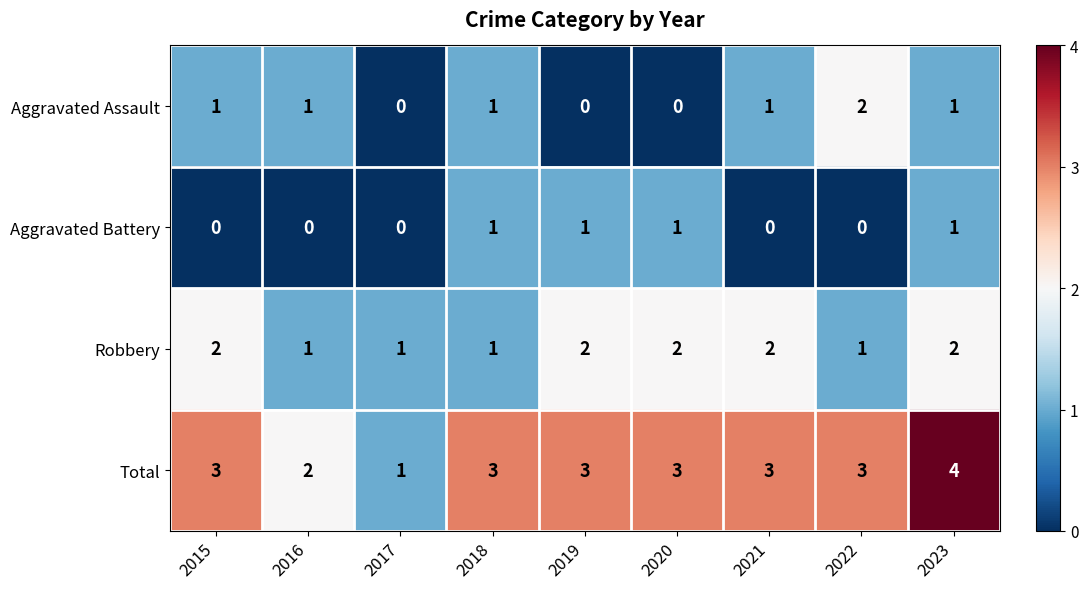

The value of Total at 2017 is 1. True or false?

True